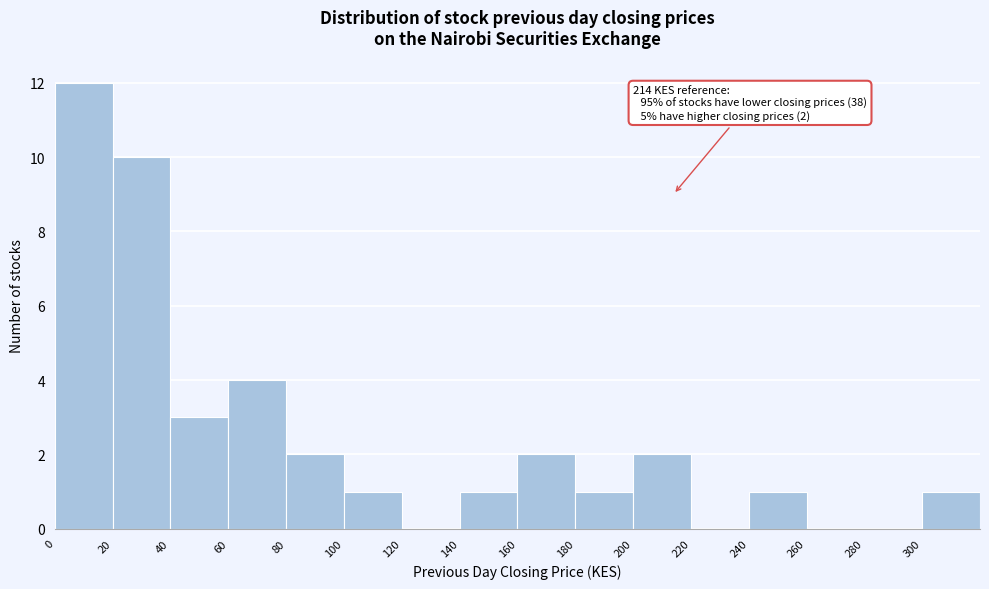

Which range on the x-axis has the tallest bar?

0 to 20